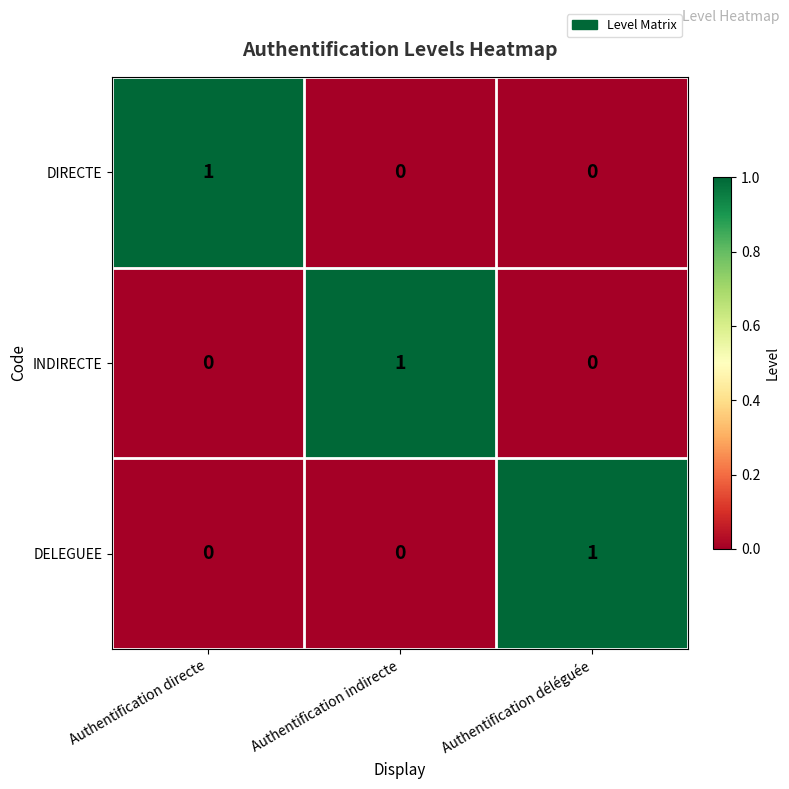

The DIRECTE series shows 0 at Authentification déléguée. True or false?

True